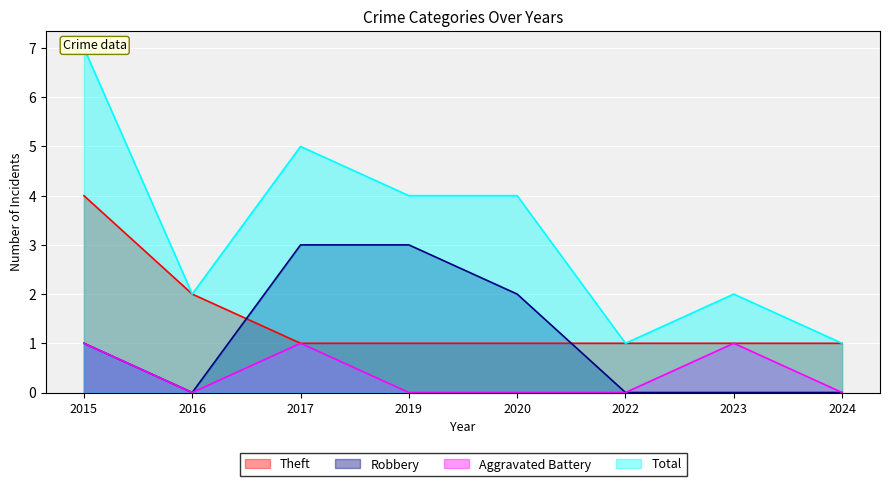

The Aggravated Battery series shows 0 at 2024. True or false?

True